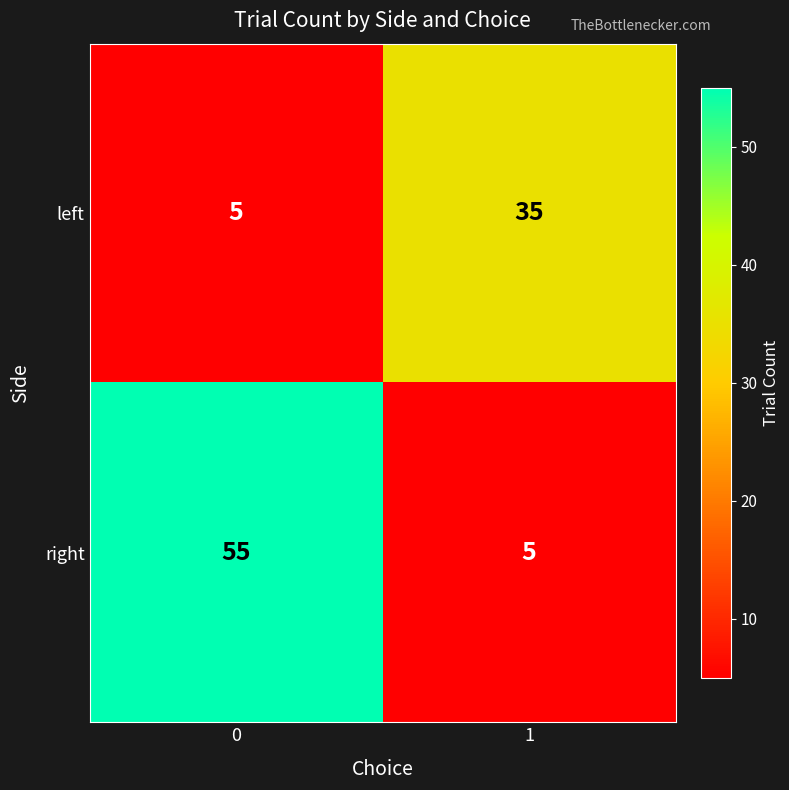

List the series in order of their overall mean, lowest first.

left, right